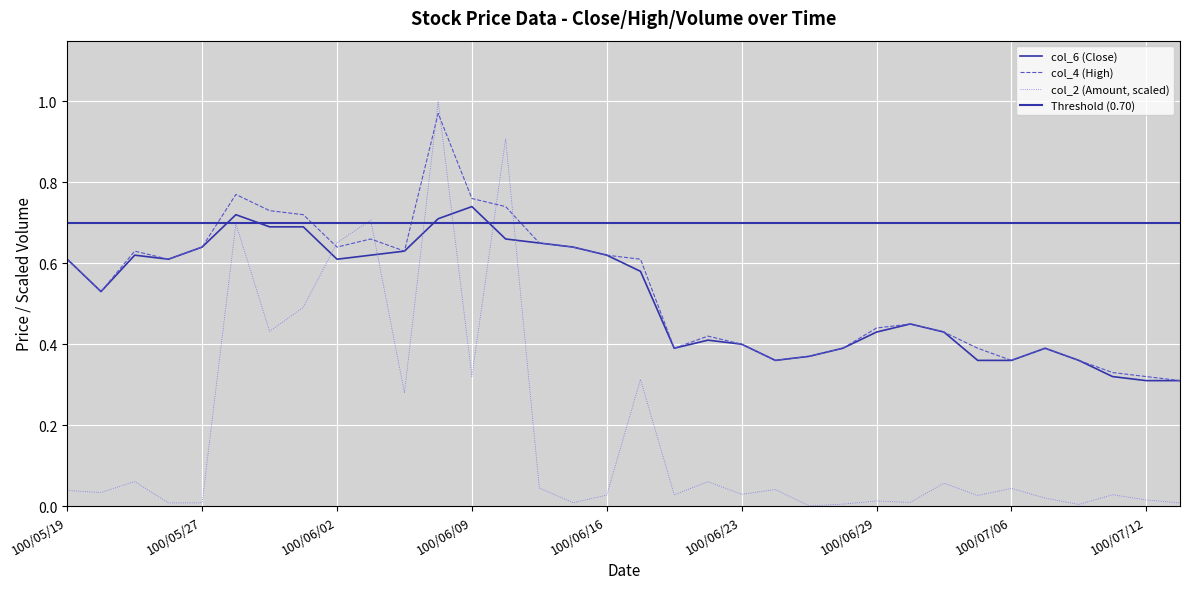

Which series ends up on top after the final intersection of col_6 (Close) and col_2 (Amount)?

col_6 (Close)